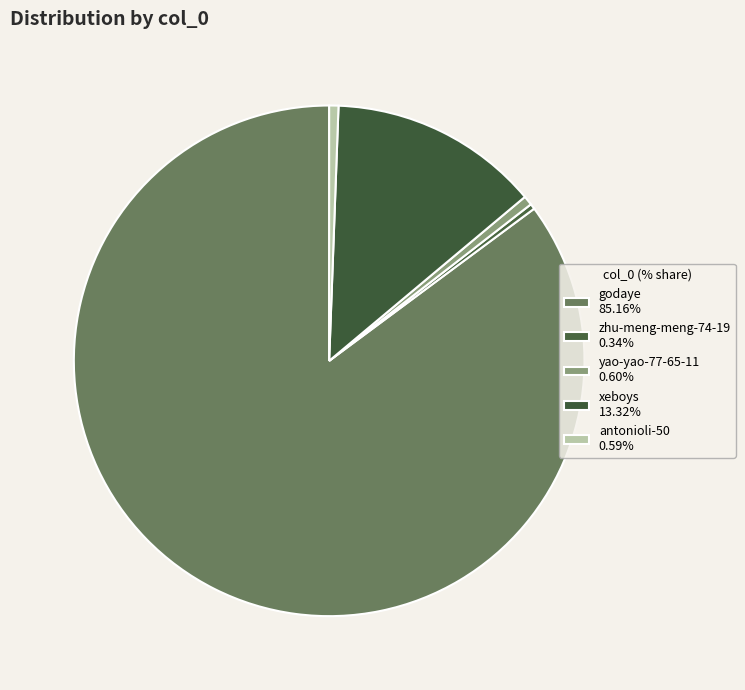

Does zhu-meng-meng-74-19 represent more than half of the total?

No